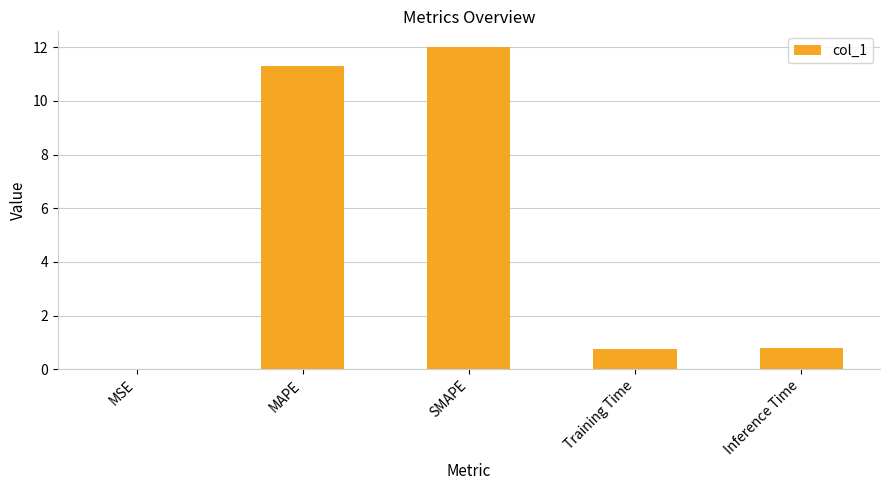

What is the maximum value shown in the chart?

12.0